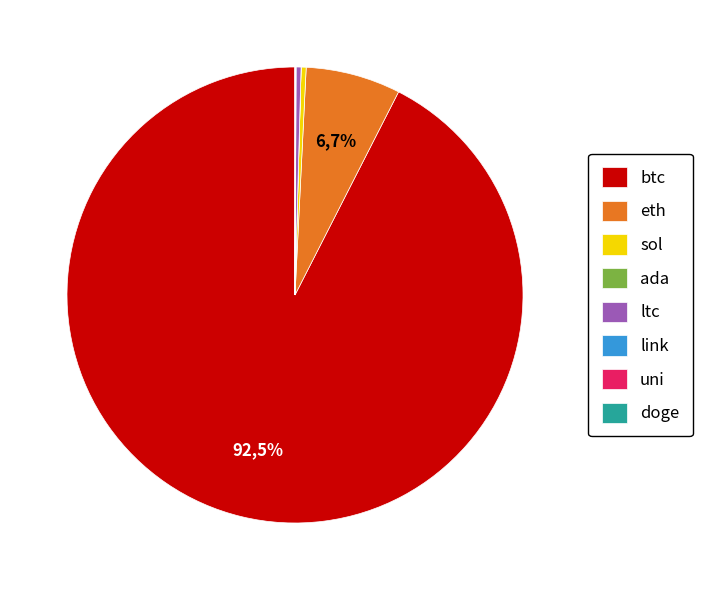

Rank the categories by value from highest to lowest.

btc, eth, sol, ltc, link, uni, ada, doge